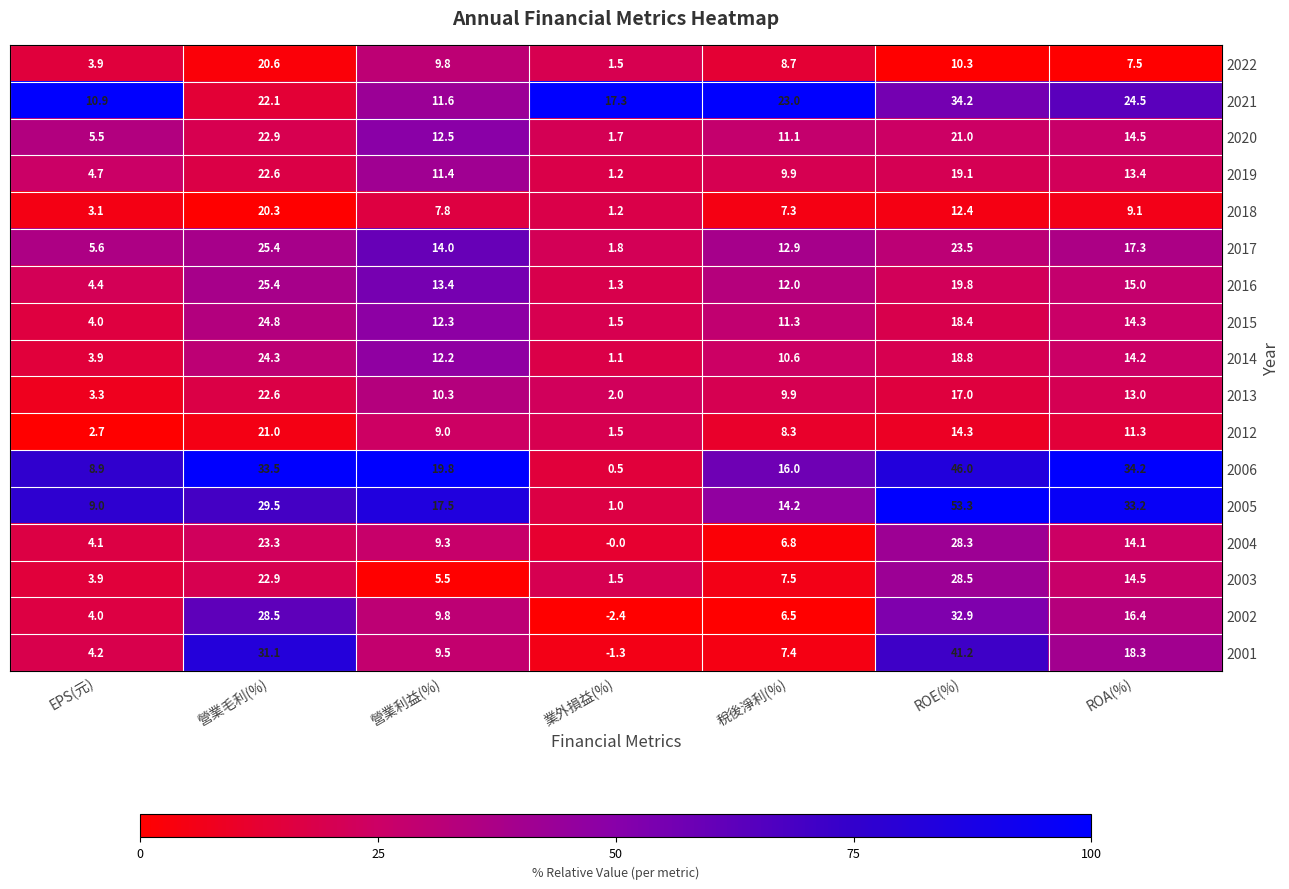

What is the maximum value for 2003?

28.5